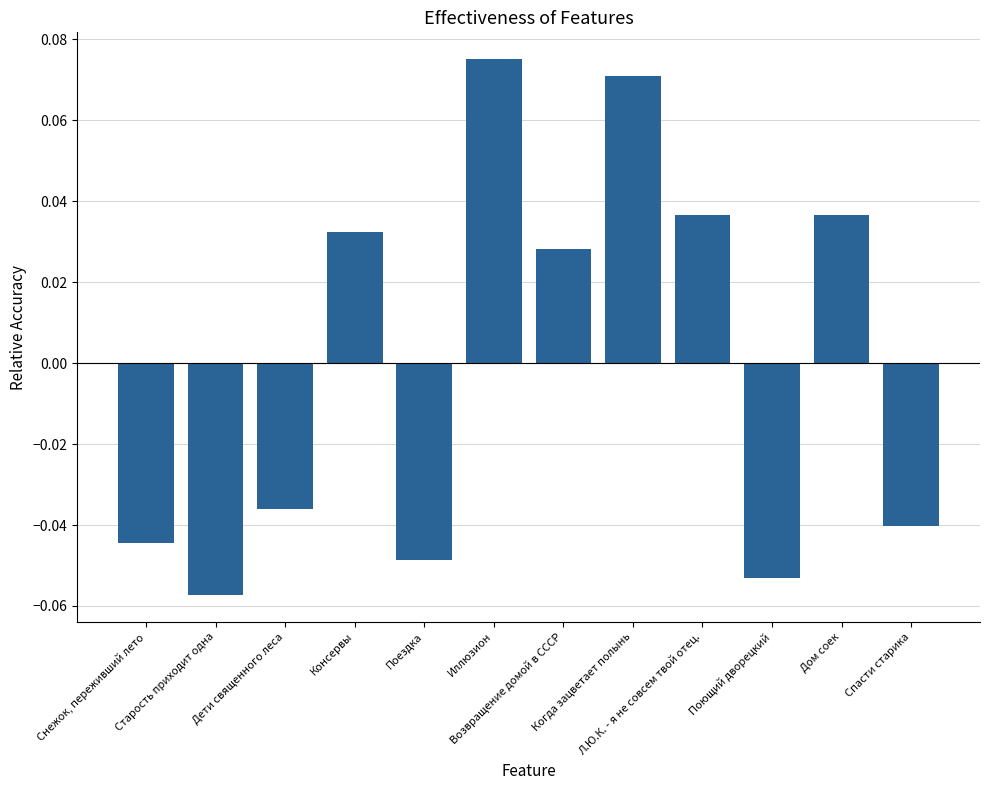

How many bars are there in total?

12